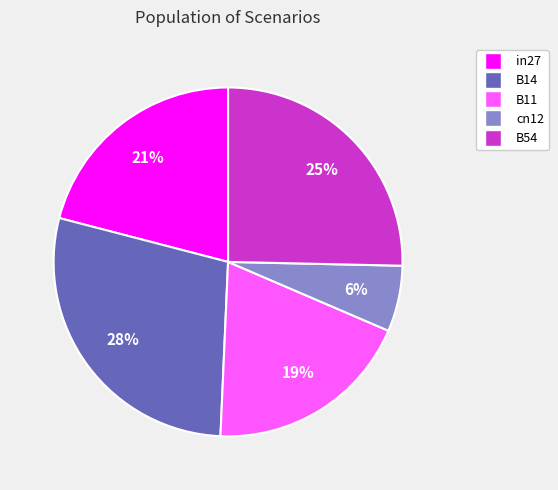

Rank the categories by value from lowest to highest.

cn12, B11, in27, B54, B14